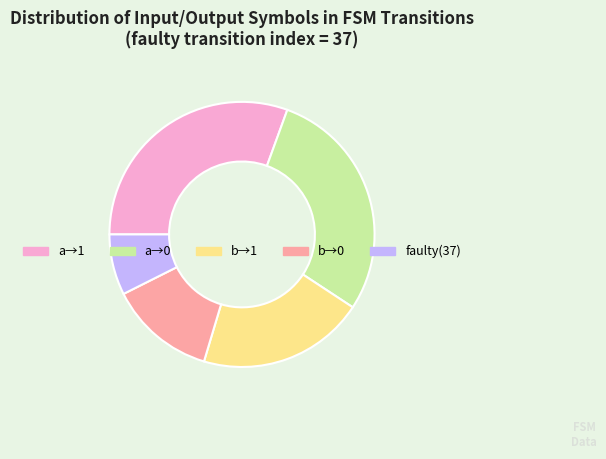

Count the number of slices in the pie.

5